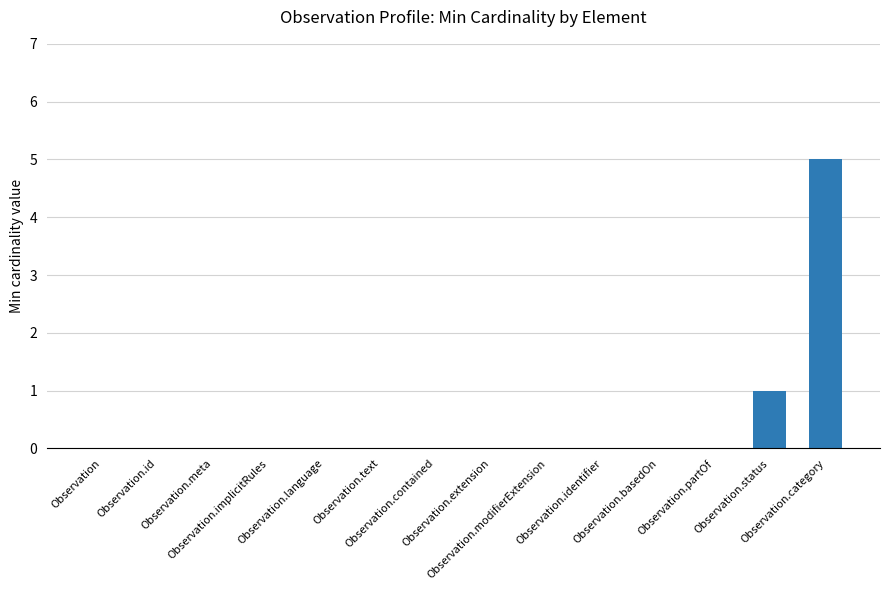

Reading left to right, list all the values displayed in this chart.

Observation=0	Observation.id=0	Observation.meta=0	Observation.implicitRules=0	Observation.language=0	Observation.text=0	Observation.contained=0	Observation.extension=0	Observation.modifierExtension=0	Observation.identifier=0	Observation.basedOn=0	Observation.partOf=0	Observation.status=1	Observation.category=5